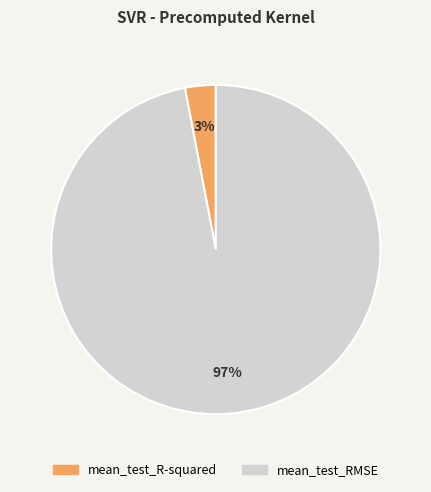

Is the sum of mean_test_R-squared and mean_test_RMSE greater than half?

Yes